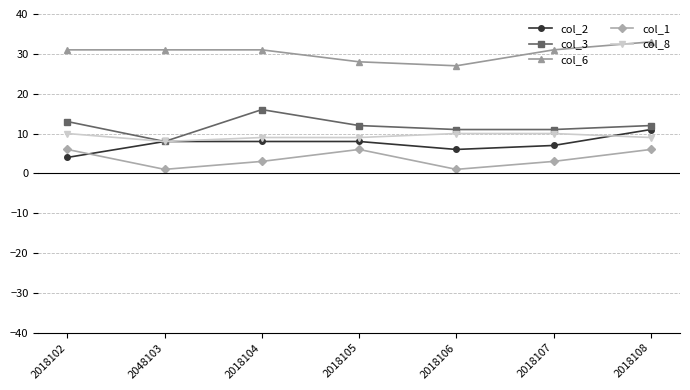

What is the highest value of the col_6 series?

33